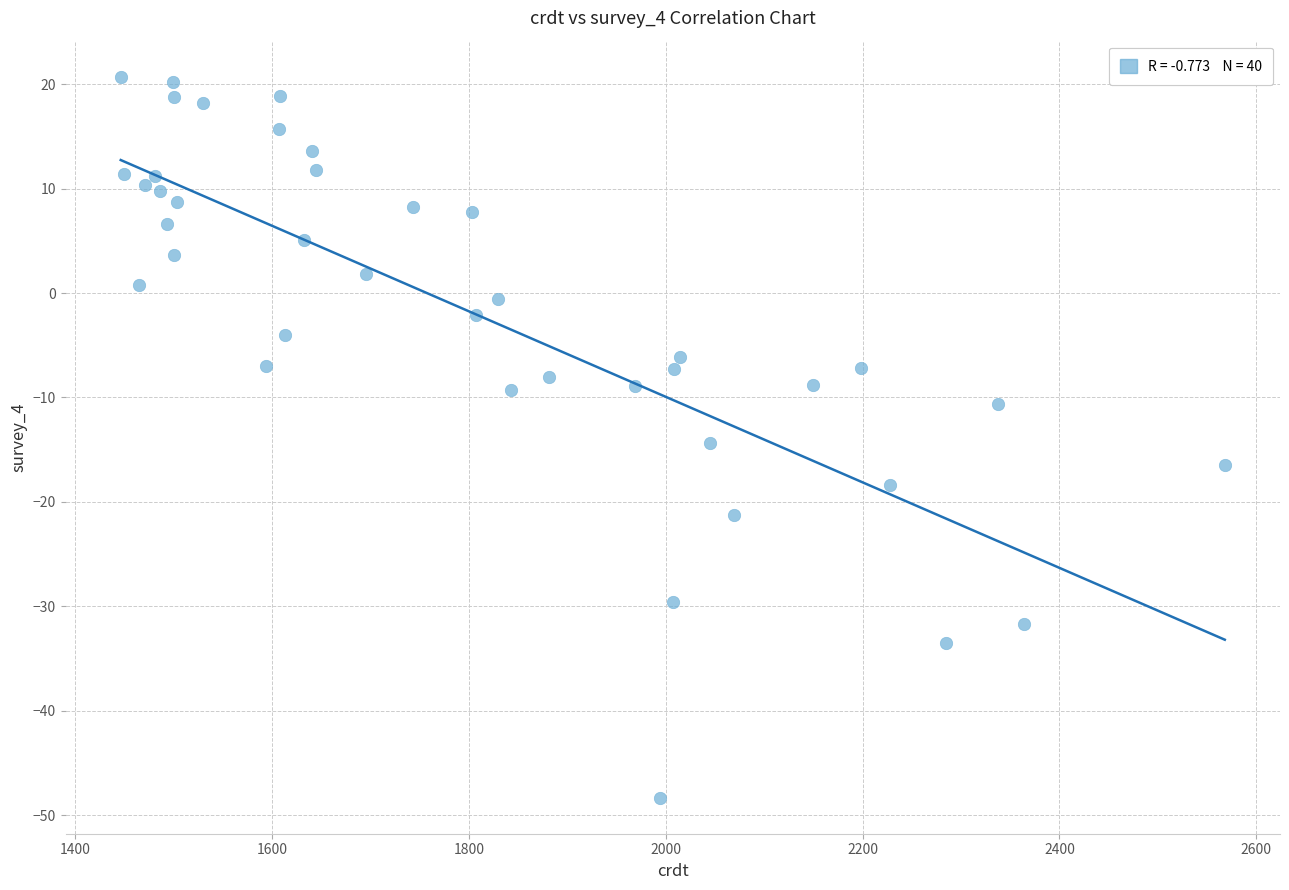

What is the range of X values (max minus min)?

1122.0